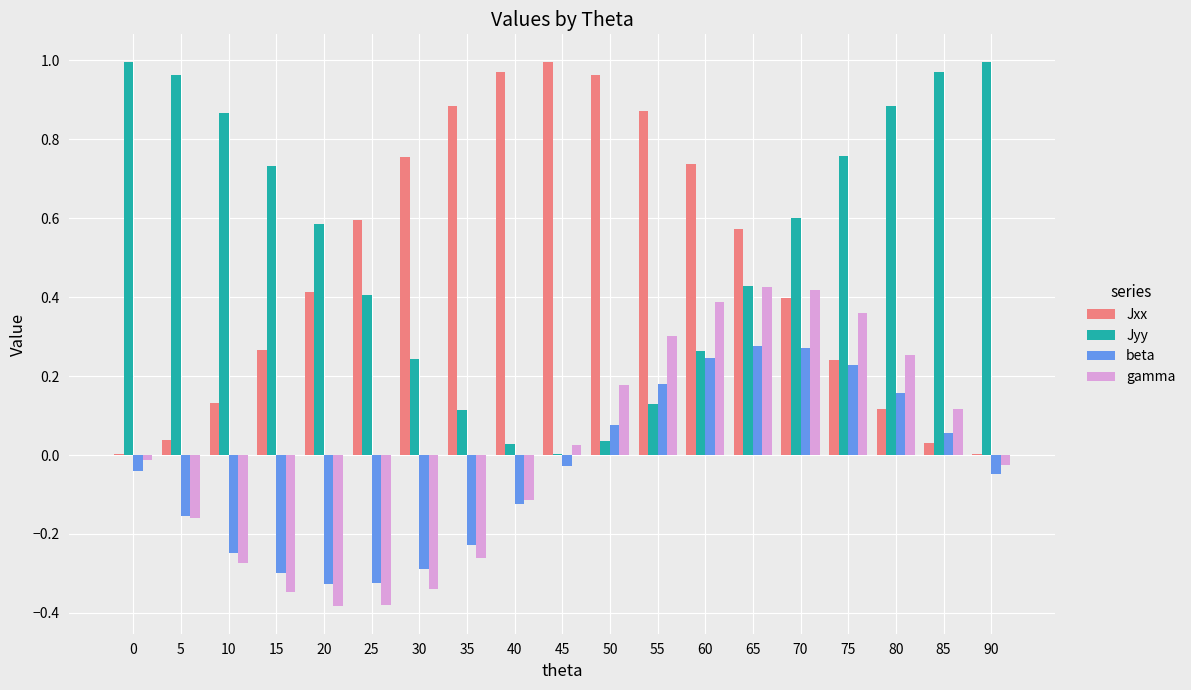

True or false: beta has a value of -0.5 at 20.

False